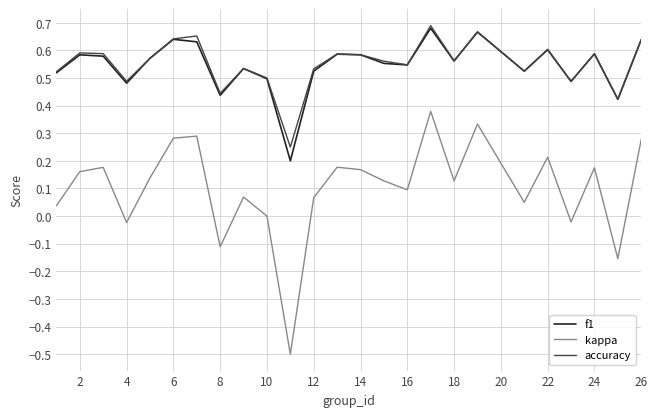

How many interior local valleys does the accuracy series have?

8